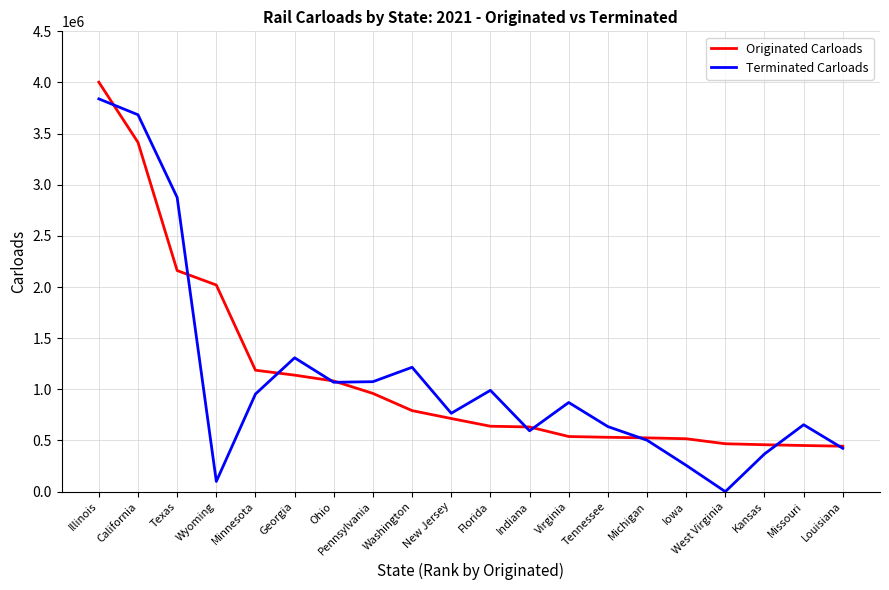

Rank the series at California from highest to lowest value.

Terminated Carloads, Originated Carloads